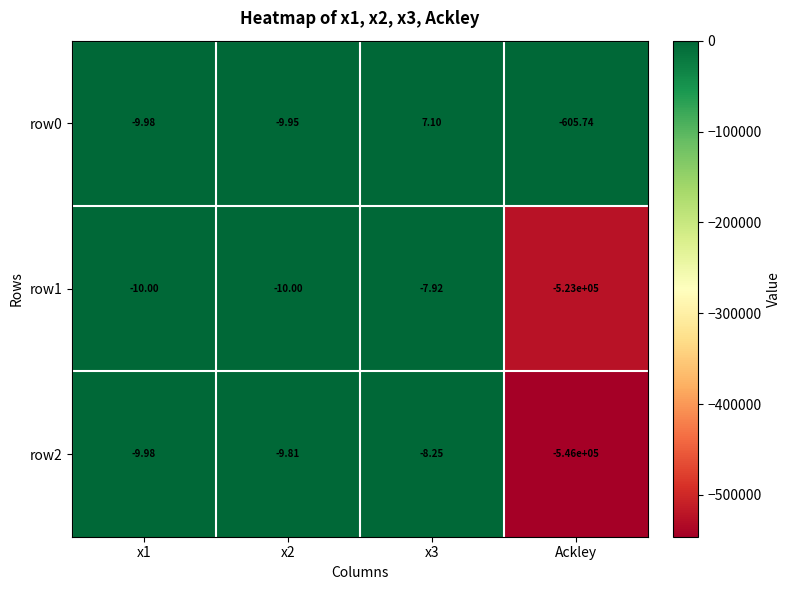

Between x1 and x2, which series saw the biggest shift?

row2